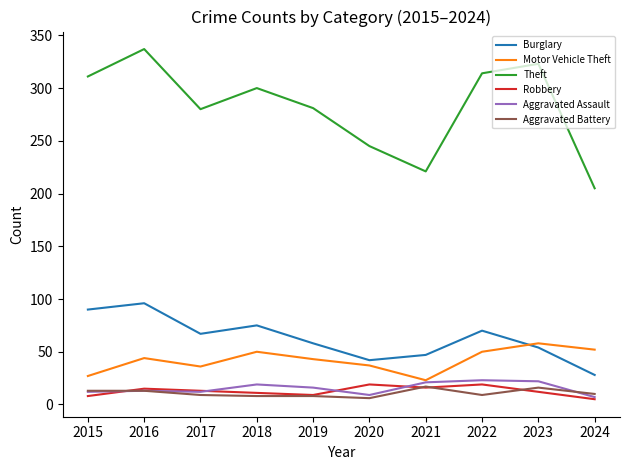

What is the maximum value for Motor Vehicle Theft?

58